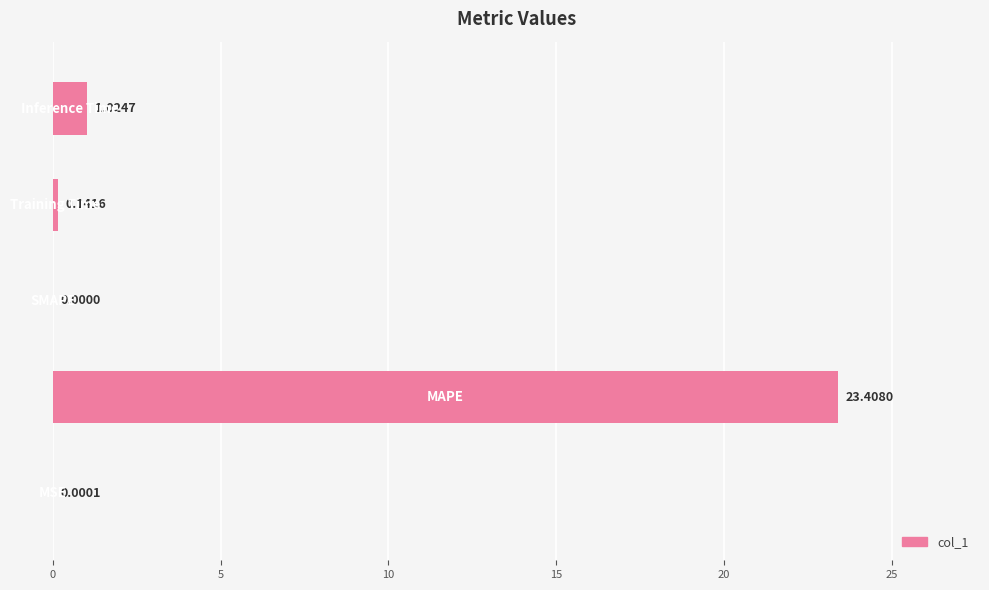

Count the number of data series in this chart.

1